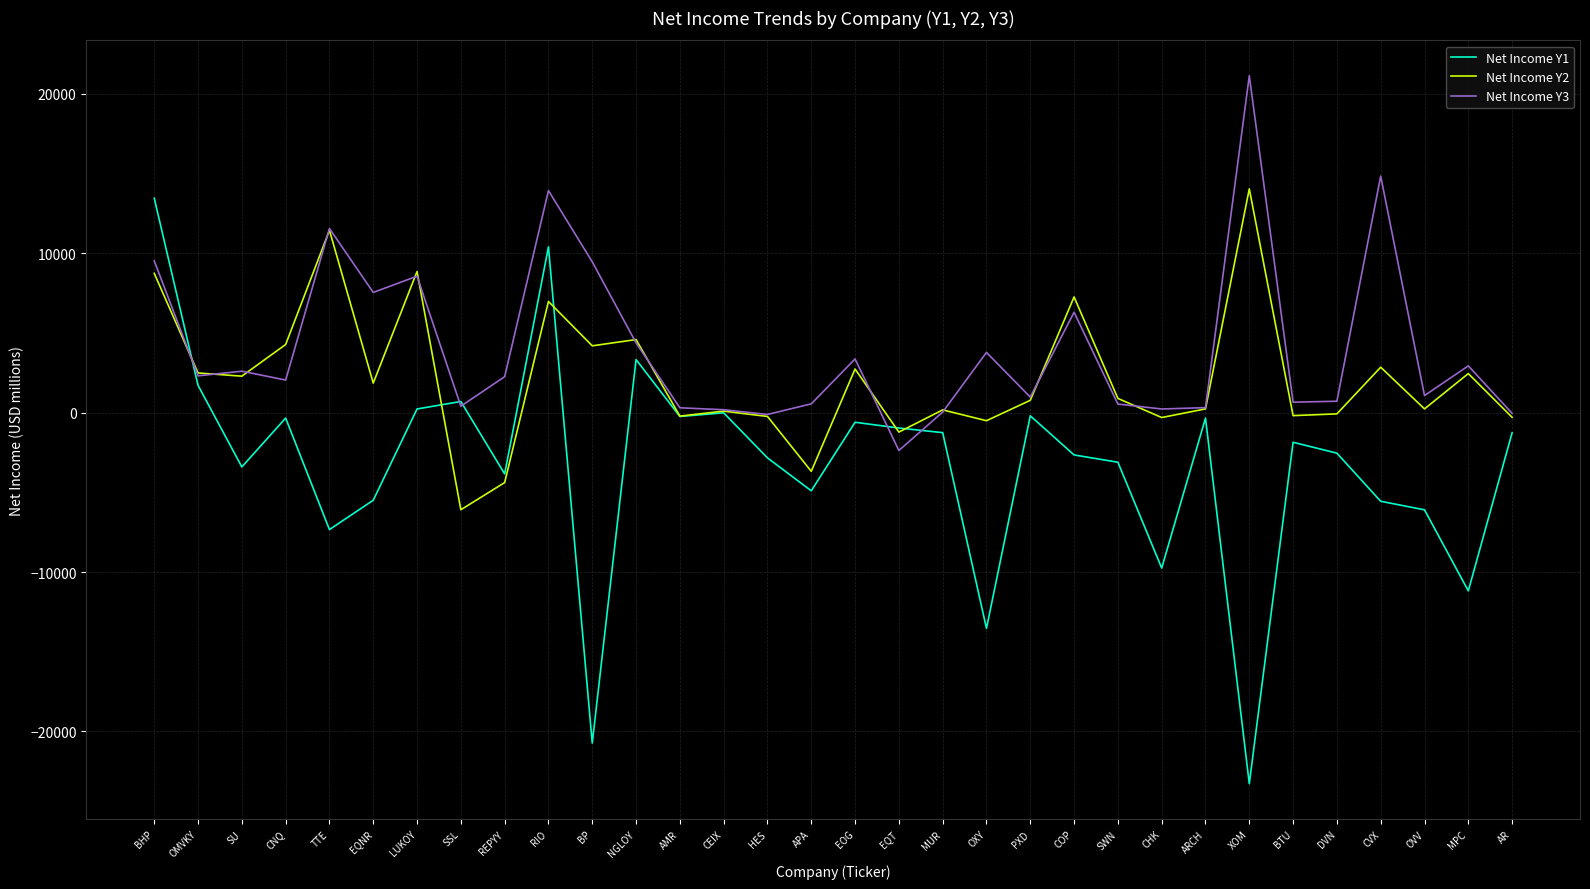

True or false: Net Income Y3 has a value of 2308.1 at OMVKY.

True